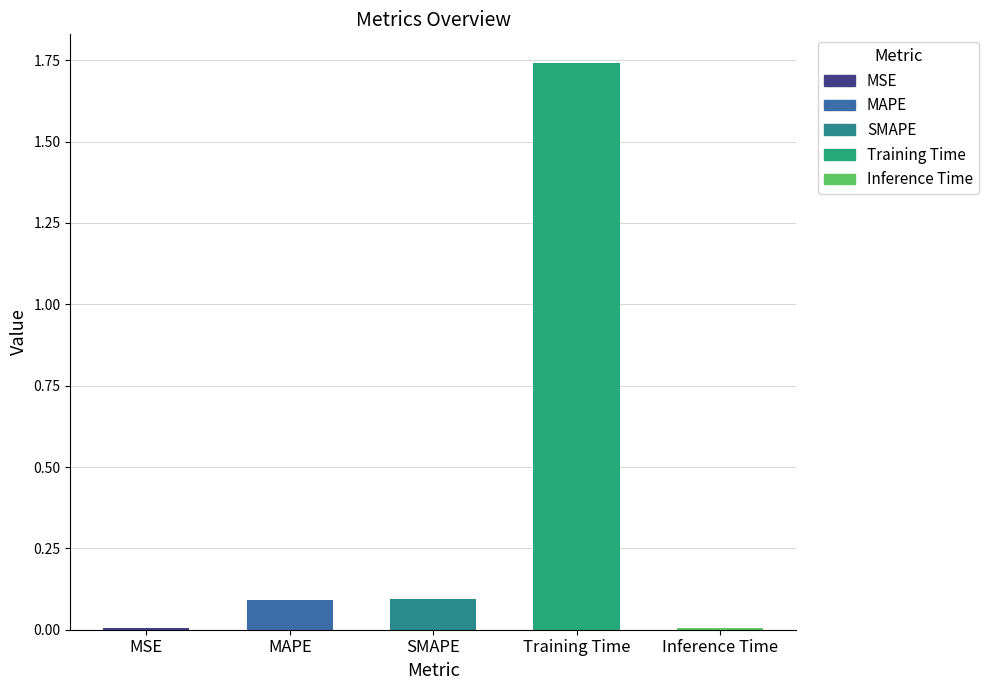

How many bars are there in total?

5